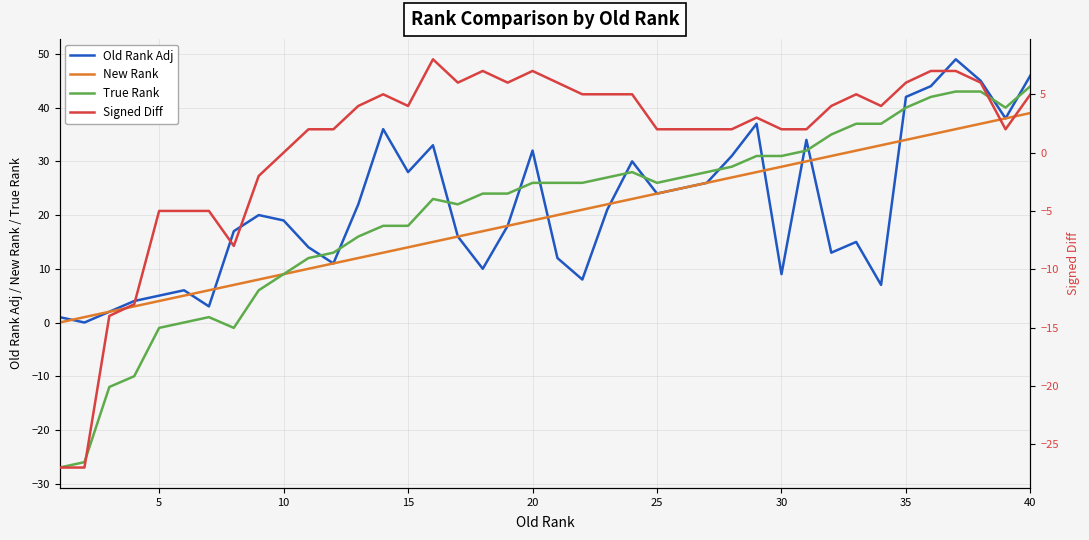

Is the value of New Rank at 40 greater than the value of True Rank at 40?

No